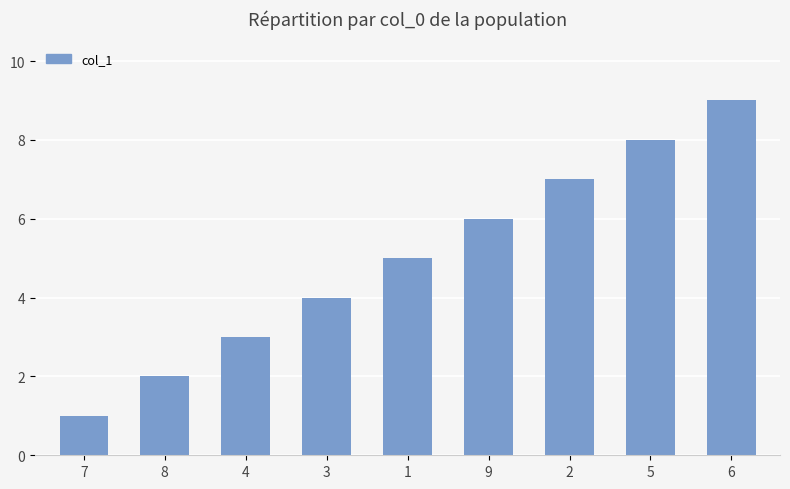

What is the label of the 8th bar from the right?

8